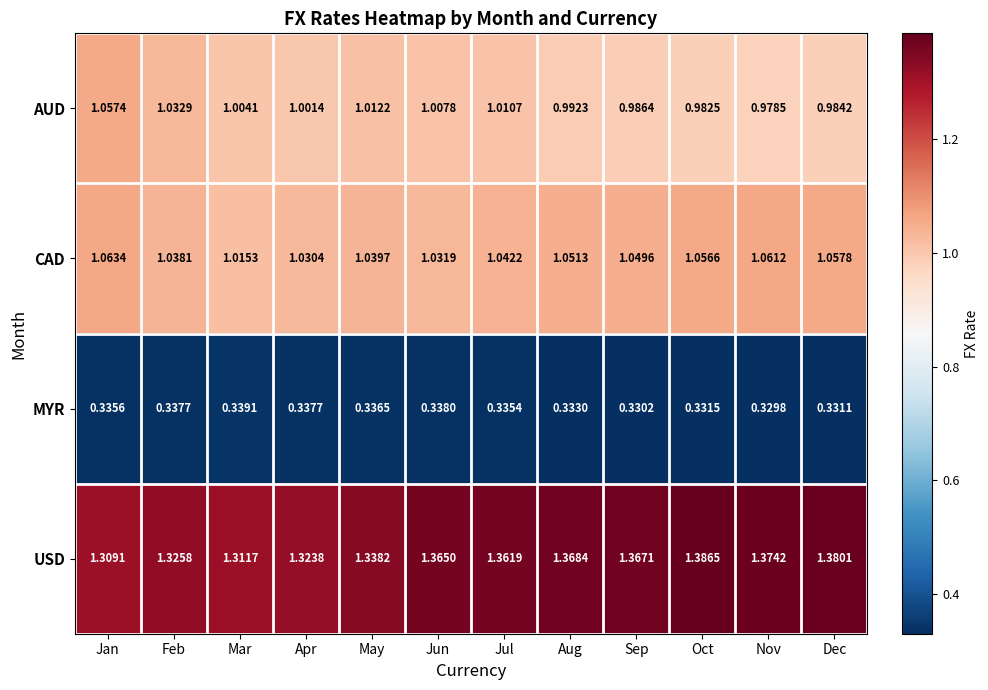

Where is MYR nearest to the value 0?

Nov